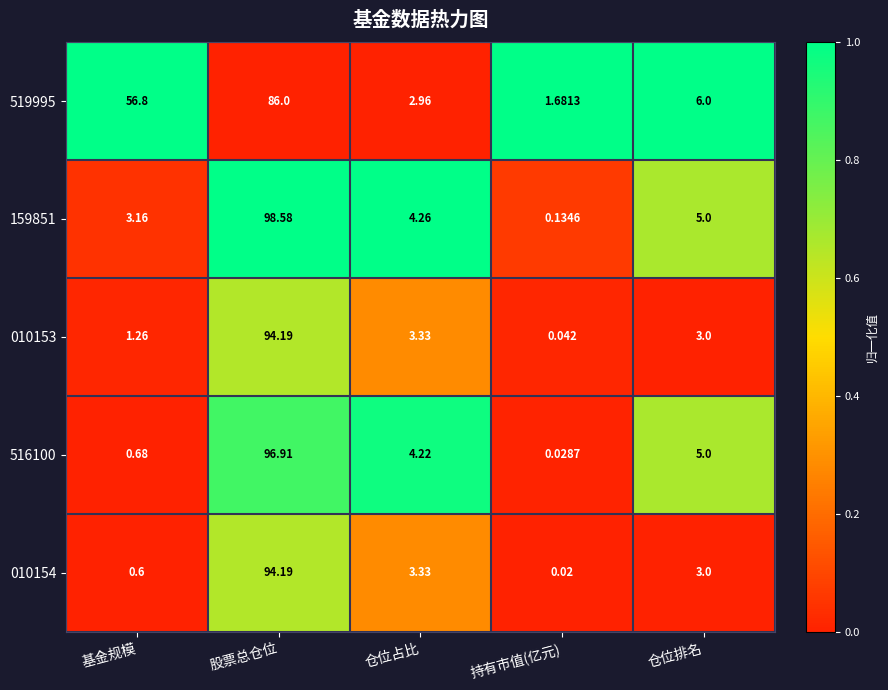

What is the total value across all series at 仓位占比?

18.1